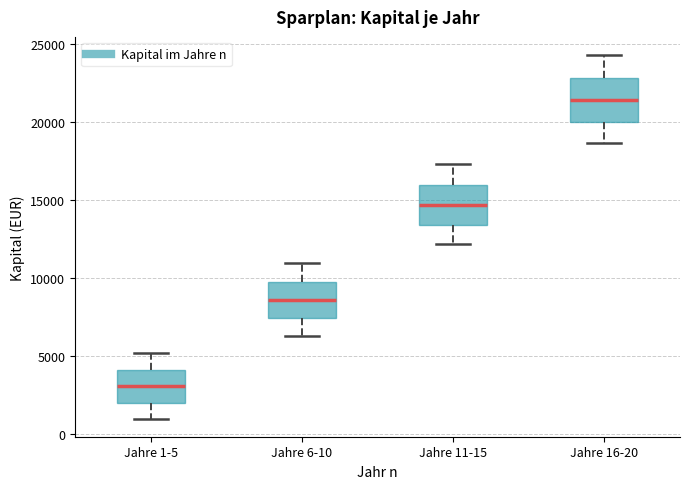

Reading left to right, read every box against the y-axis: the position of its median line, the range the box covers, and the ends of its whiskers. The values are not printed on the chart, so give them approximately, as read against the axis.

Jahre 1-5: median 3000, box 2000 to 4000, whiskers 1000 to 5000
Jahre 6-10: median 8500, box 7500 to 10000, whiskers 6500 to 11000
Jahre 11-15: median 14500, box 13500 to 16000, whiskers 12000 to 17500
Jahre 16-20: median 21500, box 20000 to 23000, whiskers 18500 to 24500